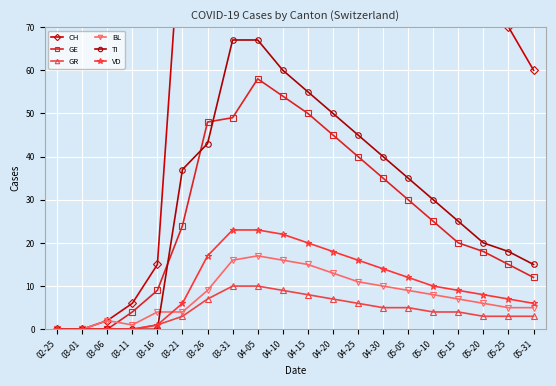

Rank the series by their maximum value, from highest to lowest.

CH, TI, GE, VD, BL, GR